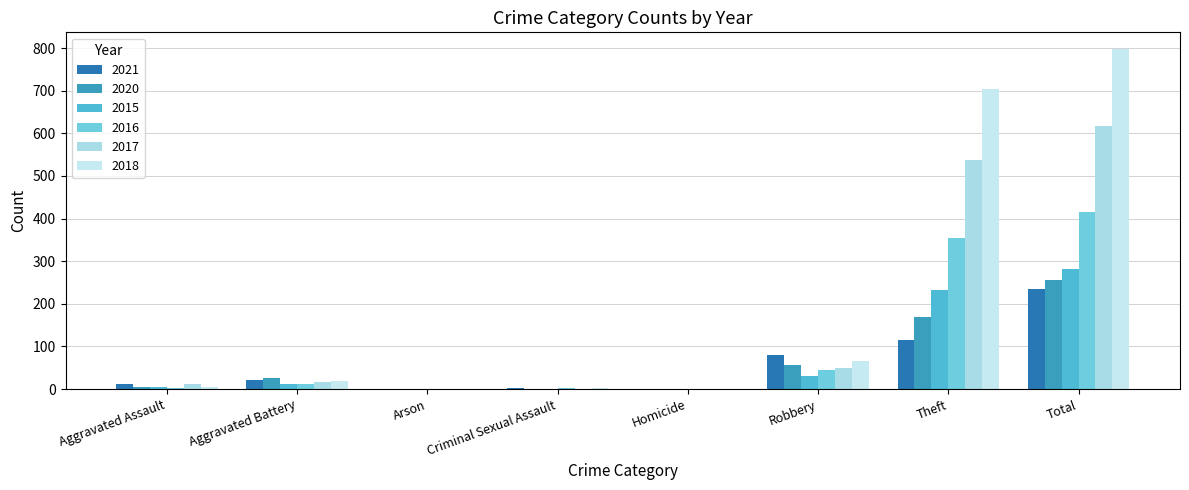

What is the total value across all series at Robbery?

327